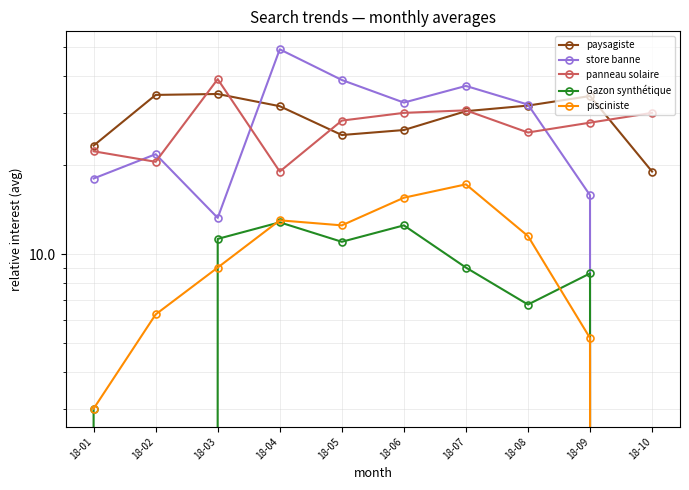

Rank the series at 18-05 from lowest to highest value.

Gazon synthétique, pisciniste, paysagiste, panneau solaire, store banne